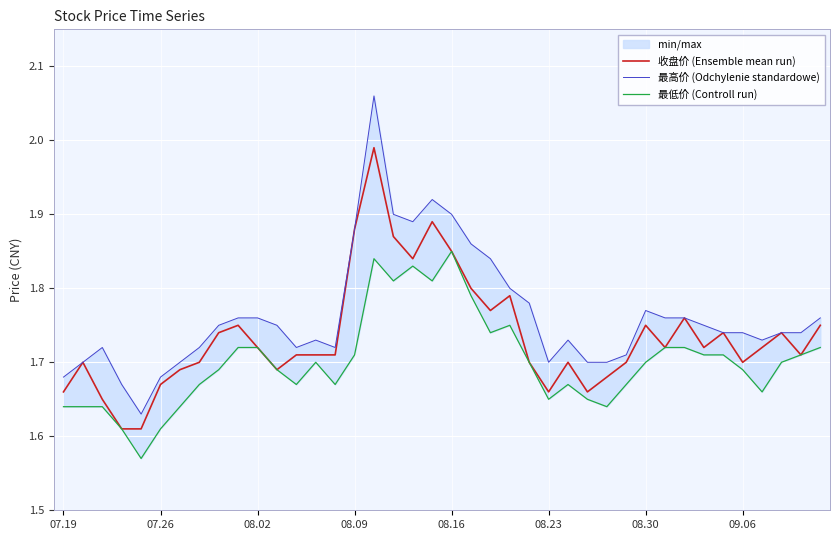

List the series in order of their peak value, highest first.

最高价 (Odchylenie standardowe), 收盘价 (Ensemble mean run), 最低价 (Controll run)